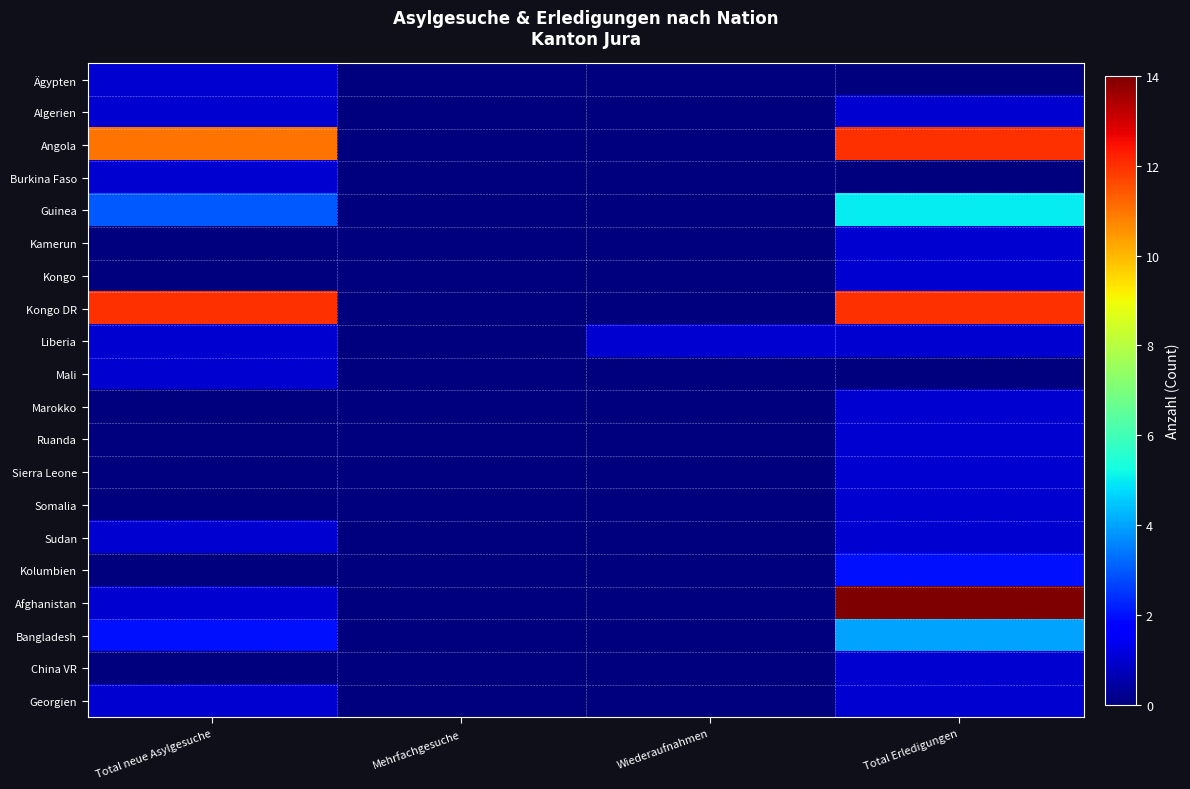

Reading right to left, transcribe all the data shown in this chart.

Ägypten: Total Erledigungen=0	Wiederaufnahmen=0	Mehrfachgesuche=0	Total neue Asylgesuche=1
Algerien: Total Erledigungen=1	Wiederaufnahmen=0	Mehrfachgesuche=0	Total neue Asylgesuche=1
Angola: Total Erledigungen=12	Wiederaufnahmen=0	Mehrfachgesuche=0	Total neue Asylgesuche=11
Burkina Faso: Total Erledigungen=0	Wiederaufnahmen=0	Mehrfachgesuche=0	Total neue Asylgesuche=1
Guinea: Total Erledigungen=5	Wiederaufnahmen=0	Mehrfachgesuche=0	Total neue Asylgesuche=3
Kamerun: Total Erledigungen=1	Wiederaufnahmen=0	Mehrfachgesuche=0	Total neue Asylgesuche=0
Kongo: Total Erledigungen=1	Wiederaufnahmen=0	Mehrfachgesuche=0	Total neue Asylgesuche=0
Kongo DR: Total Erledigungen=12	Wiederaufnahmen=0	Mehrfachgesuche=0	Total neue Asylgesuche=12
Liberia: Total Erledigungen=1	Wiederaufnahmen=1	Mehrfachgesuche=0	Total neue Asylgesuche=1
Mali: Total Erledigungen=0	Wiederaufnahmen=0	Mehrfachgesuche=0	Total neue Asylgesuche=1
Marokko: Total Erledigungen=1	Wiederaufnahmen=0	Mehrfachgesuche=0	Total neue Asylgesuche=0
Ruanda: Total Erledigungen=1	Wiederaufnahmen=0	Mehrfachgesuche=0	Total neue Asylgesuche=0
Sierra Leone: Total Erledigungen=1	Wiederaufnahmen=0	Mehrfachgesuche=0	Total neue Asylgesuche=0
Somalia: Total Erledigungen=1	Wiederaufnahmen=0	Mehrfachgesuche=0	Total neue Asylgesuche=0
Sudan: Total Erledigungen=1	Wiederaufnahmen=0	Mehrfachgesuche=0	Total neue Asylgesuche=1
Kolumbien: Total Erledigungen=2	Wiederaufnahmen=0	Mehrfachgesuche=0	Total neue Asylgesuche=0
Afghanistan: Total Erledigungen=14	Wiederaufnahmen=0	Mehrfachgesuche=0	Total neue Asylgesuche=1
Bangladesh: Total Erledigungen=4	Wiederaufnahmen=0	Mehrfachgesuche=0	Total neue Asylgesuche=2
China VR: Total Erledigungen=1	Wiederaufnahmen=0	Mehrfachgesuche=0	Total neue Asylgesuche=0
Georgien: Total Erledigungen=1	Wiederaufnahmen=0	Mehrfachgesuche=0	Total neue Asylgesuche=1